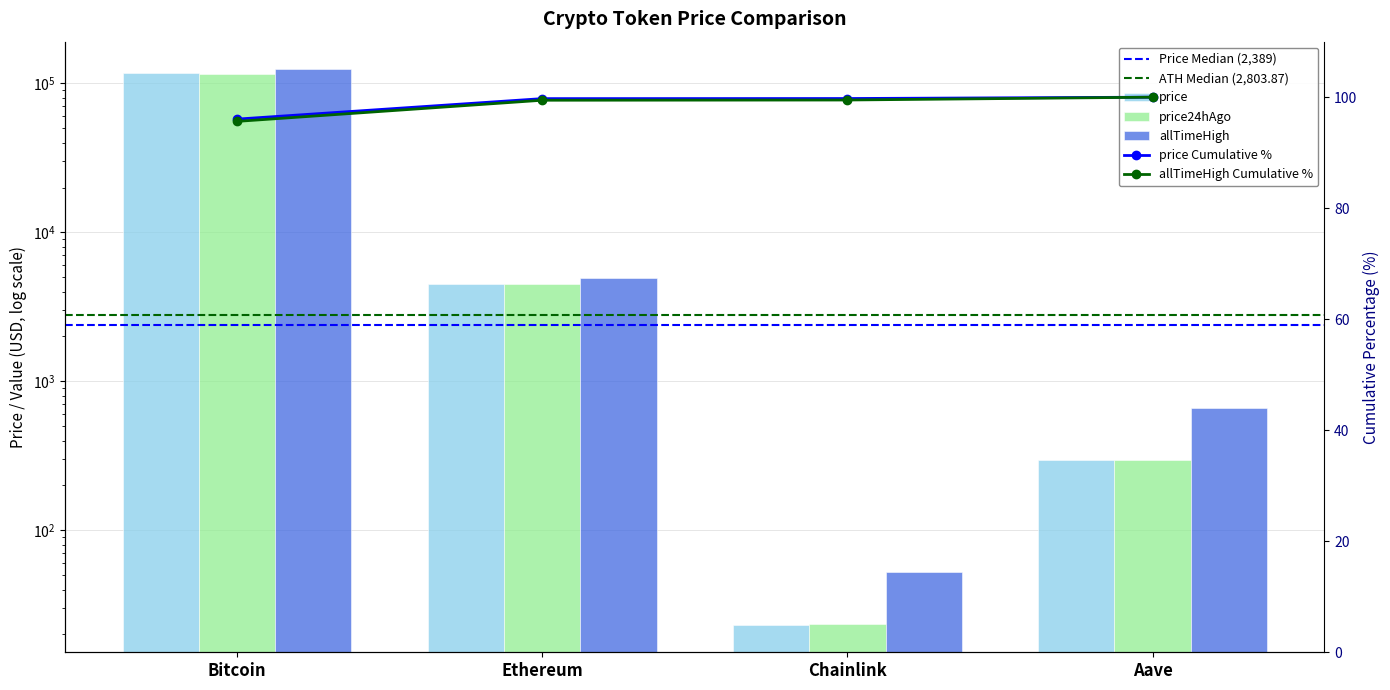

True or false: allTimeHigh has a value of 52.7 at Chainlink.

True